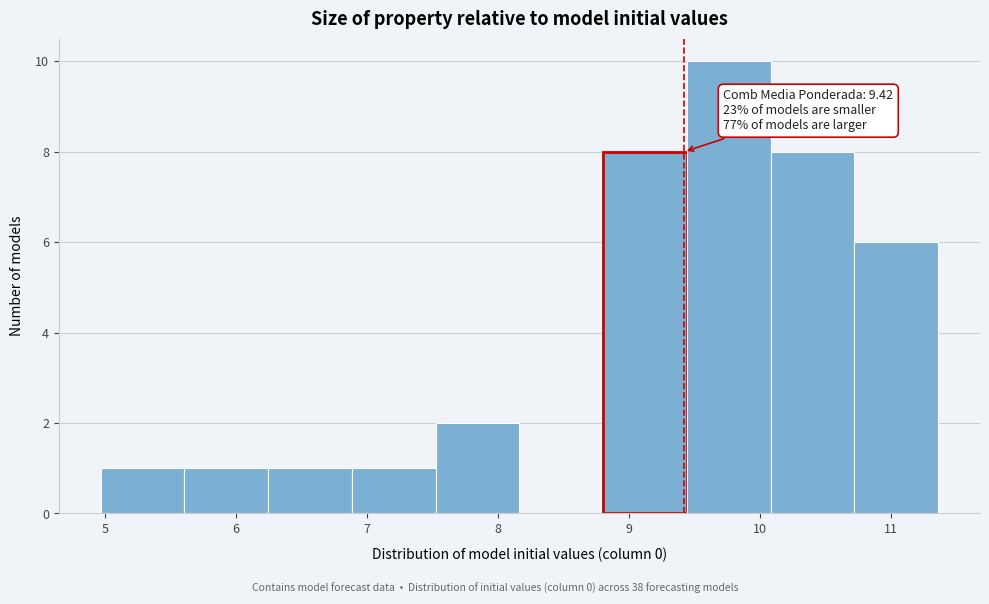

Which range on the x-axis has the tallest bar?

9.4 to 10.1